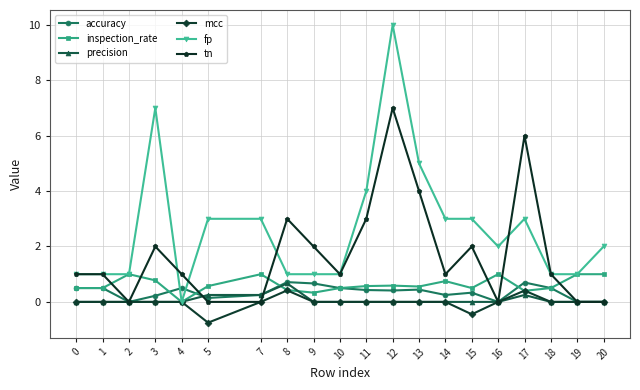

What is the value of the accuracy point at the 17th from the left?

0.7